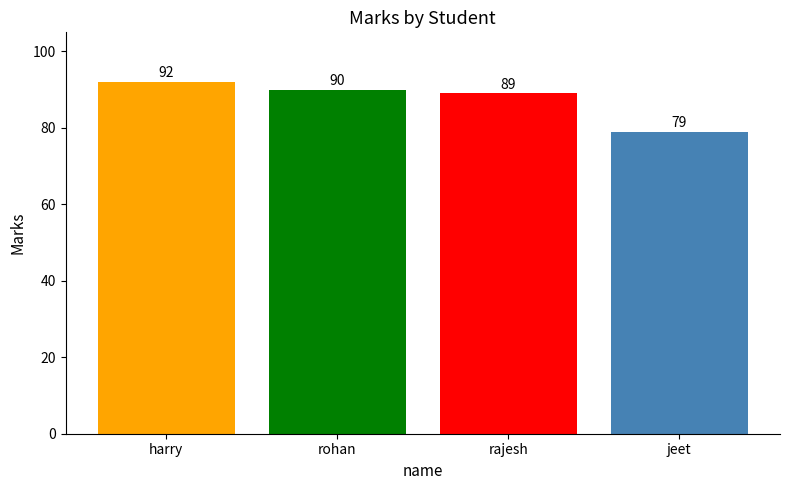

The value at rohan is 90. True or false?

True